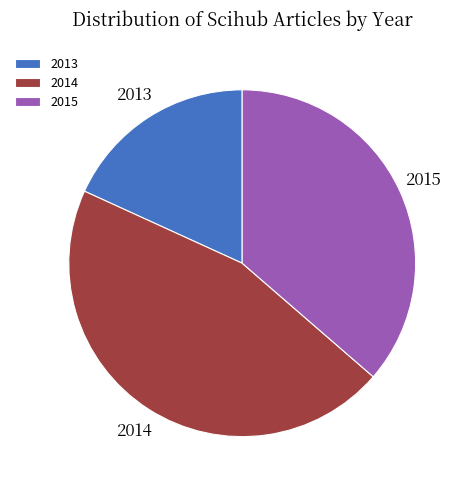

Which has a higher value, 2013 or 2015?

2015